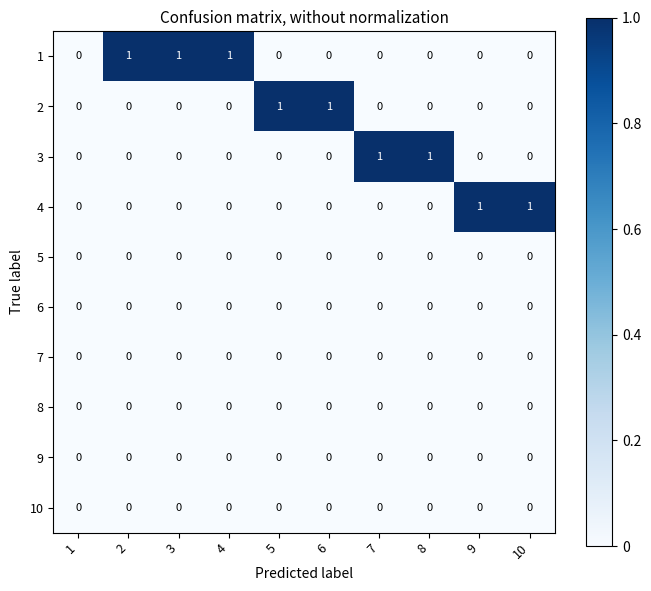

Is the value of 3 at 4 greater than the value of 1 at 2?

No